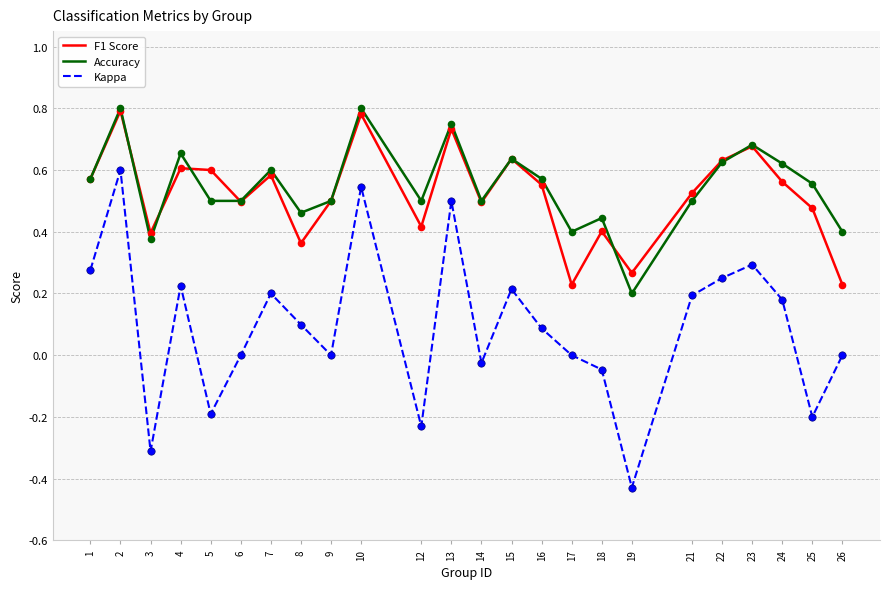

At which category is the sum across all series the highest?

2